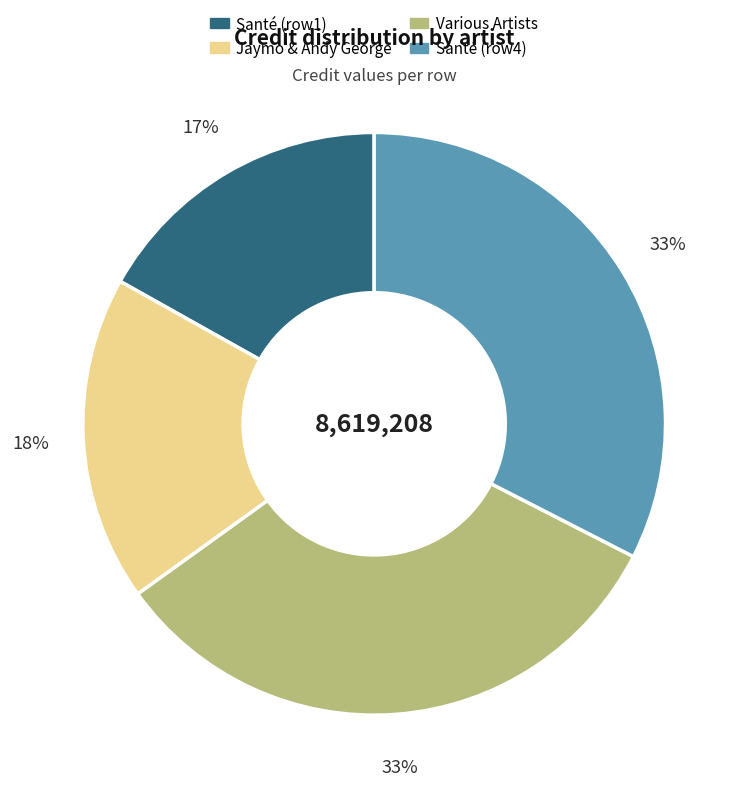

Does any single category account for the majority?

No